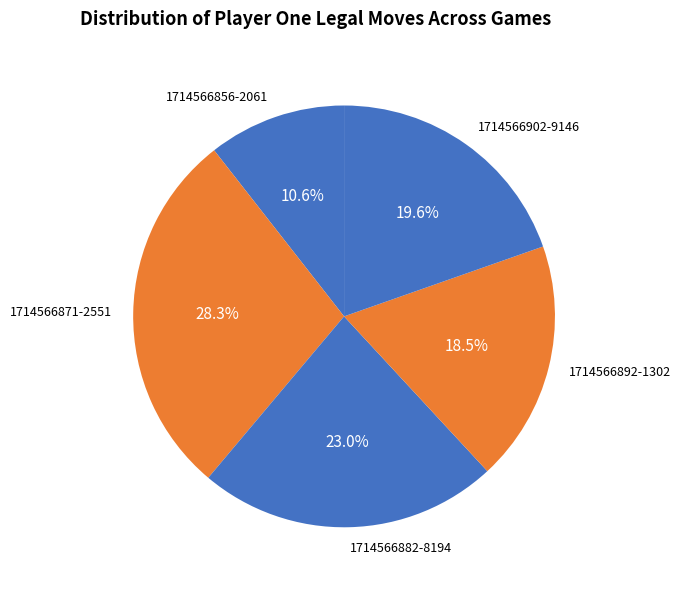

Count the number of slices in the pie.

5